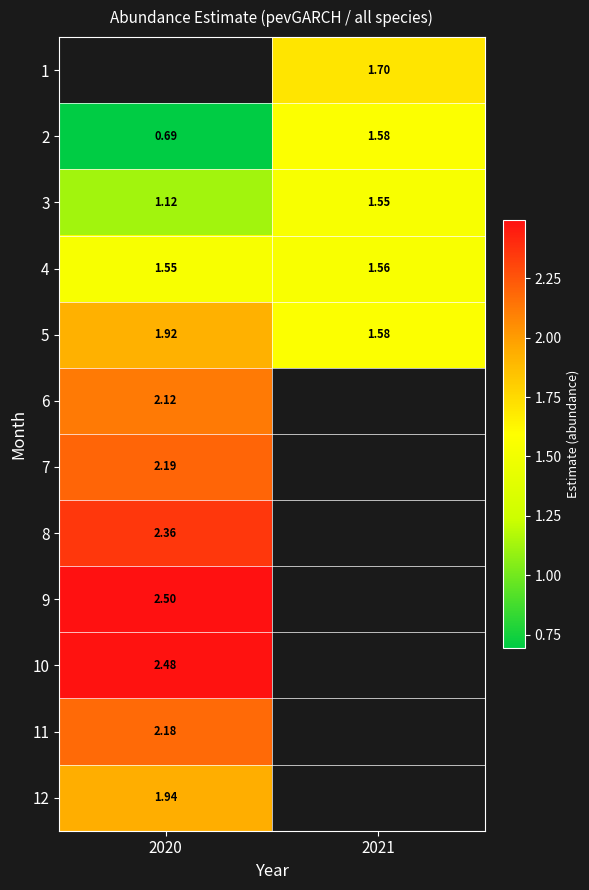

Rank the categories by 2 value from lowest to highest.

2020, 2021